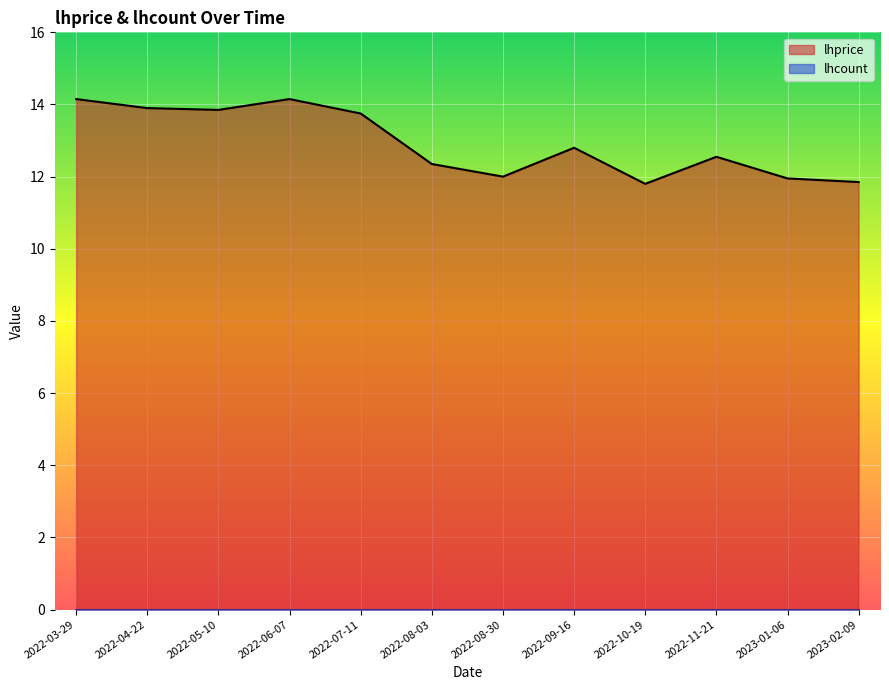

The value at 2022-05-10 is 21.5. True or false?

False